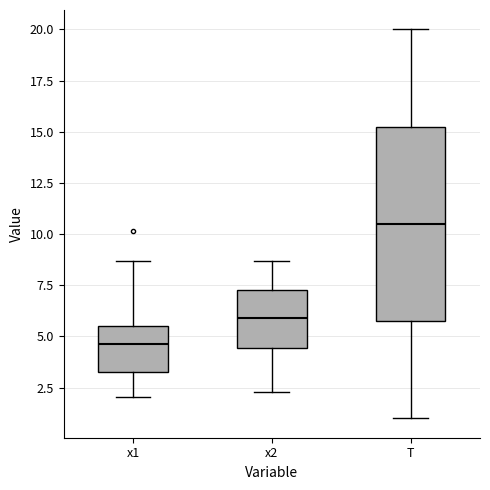

Where is the upper edge of the box for T on the y-axis? The values are not printed on the chart, so give them approximately, as read against the axis.

15.5